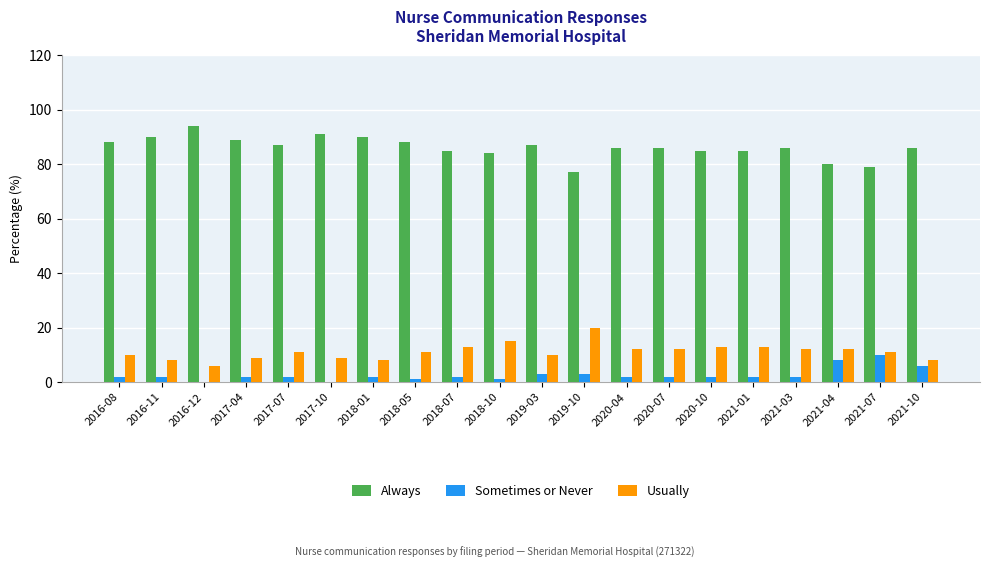

Which series has the largest total across all categories?

Always